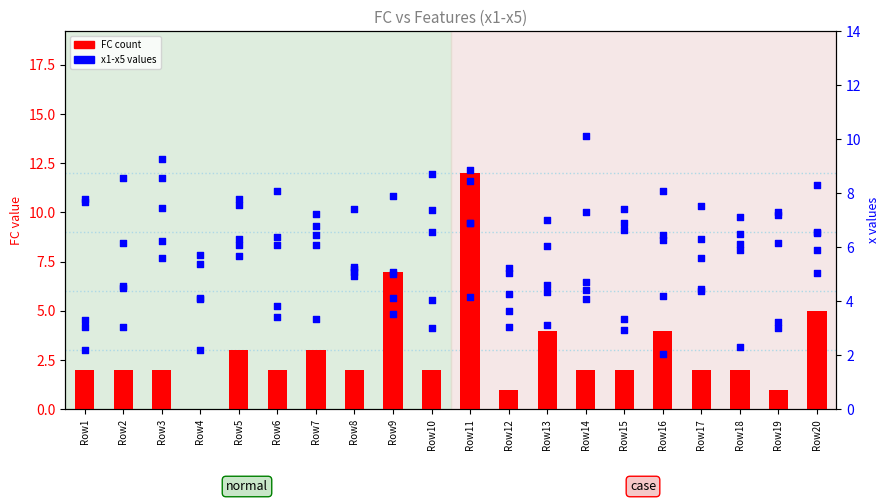

At which category is the sum across all series the highest?

Row11